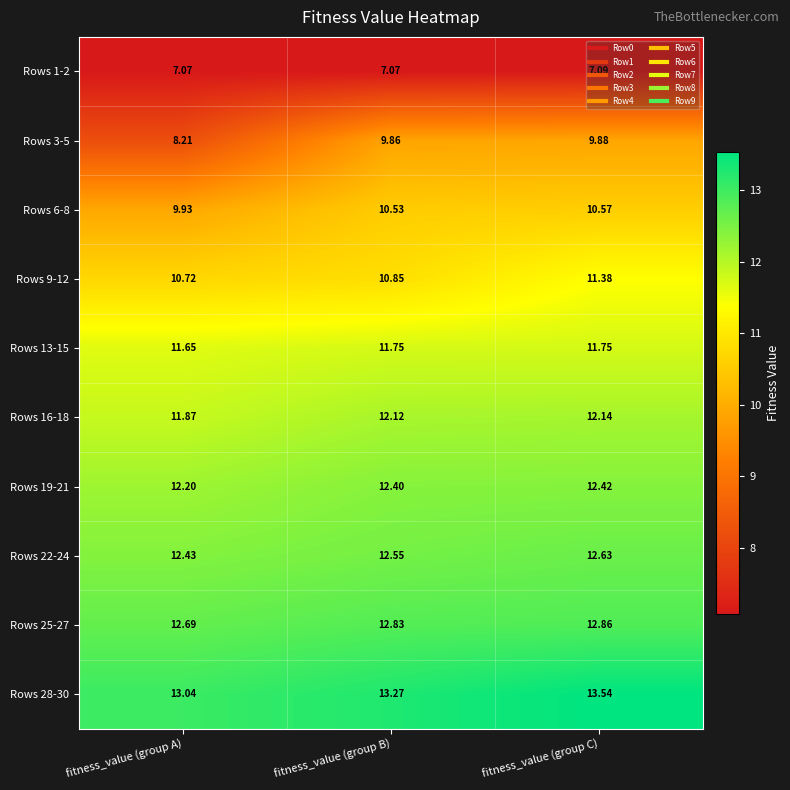

Which series has the largest range (max minus min)?

Rows 3-5